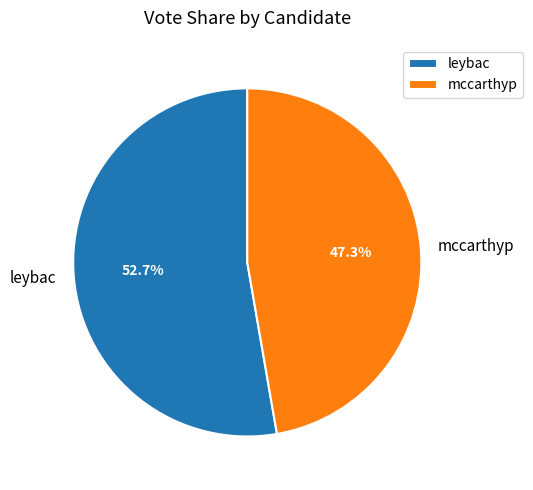

Which has a higher value, leybac or mccarthyp?

leybac